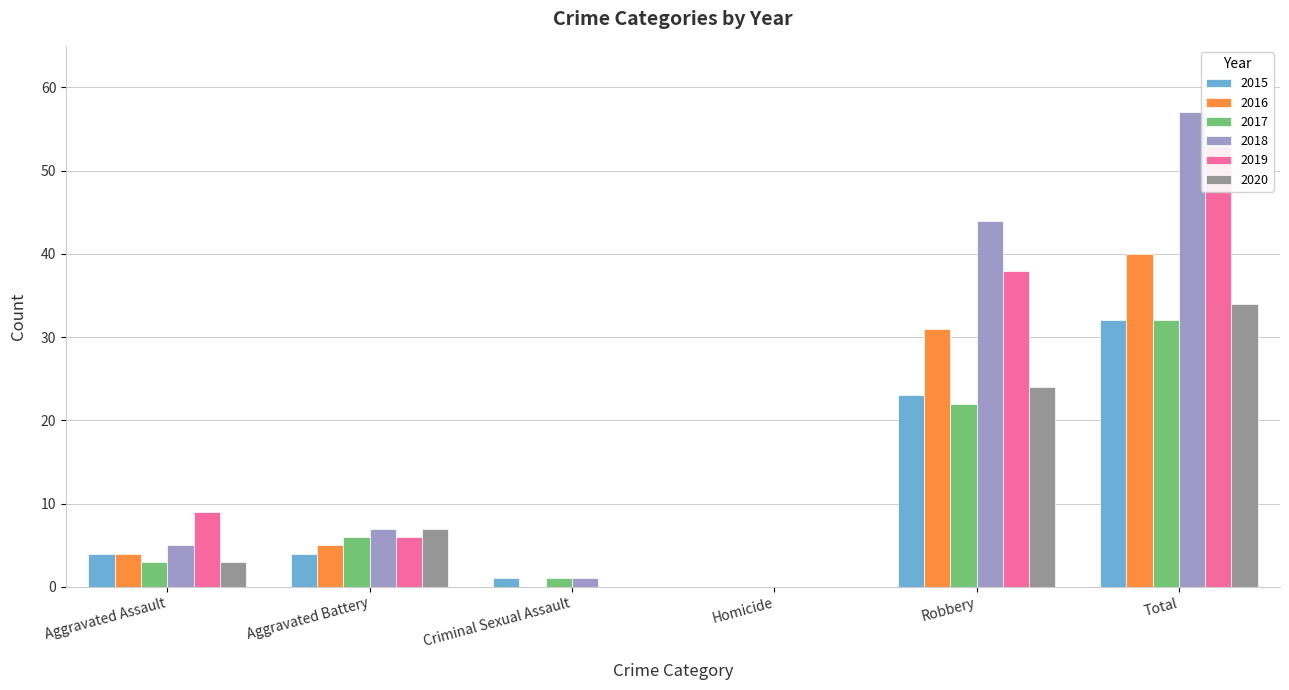

What is the value of the 2016 bar at the 6th from the left?

40